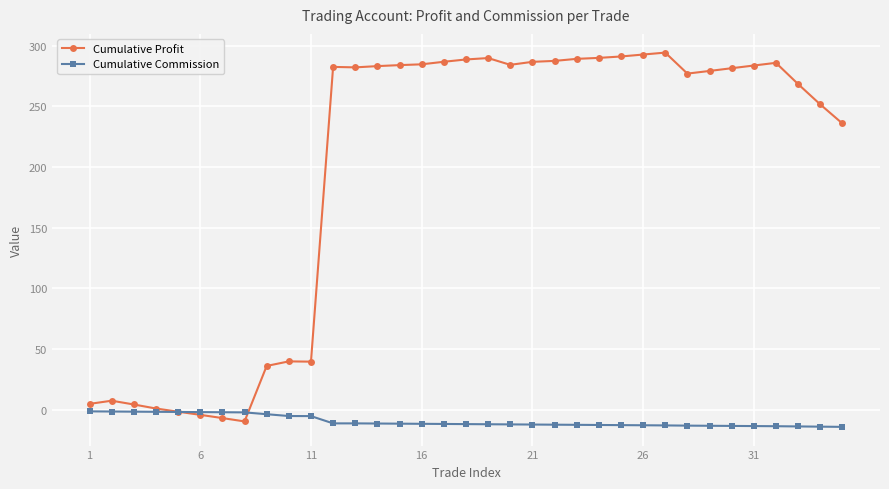

How many distinct data groups are displayed?

2